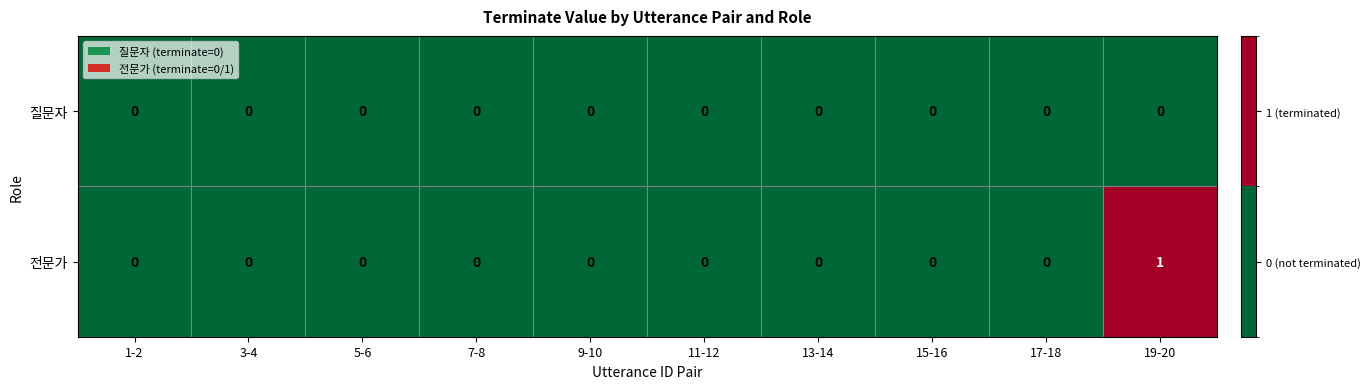

Which series has the widest spread of values?

전문가